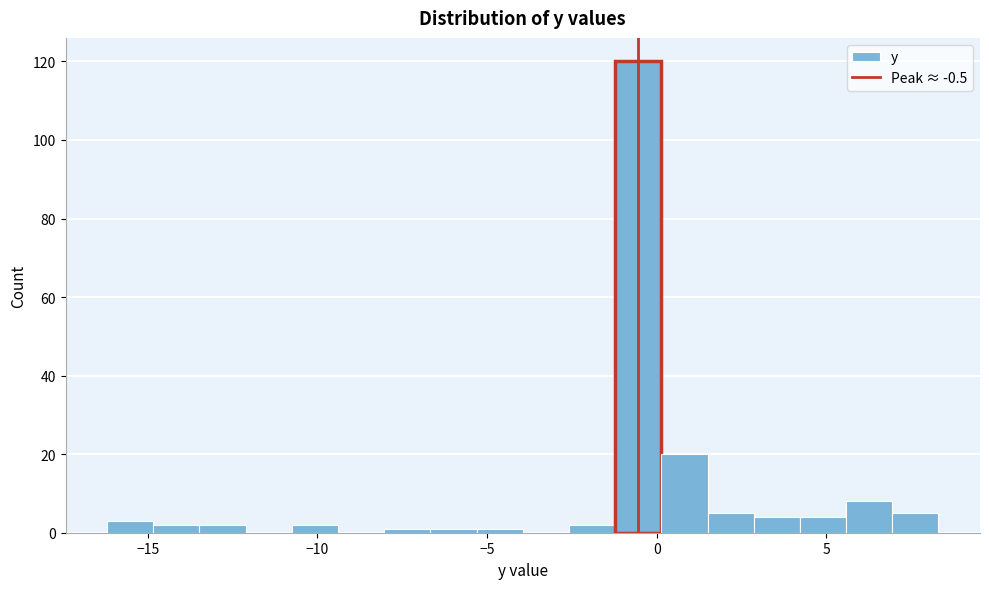

Read against the x-axis, roughly where is the centre of the tallest bar?

-0.5